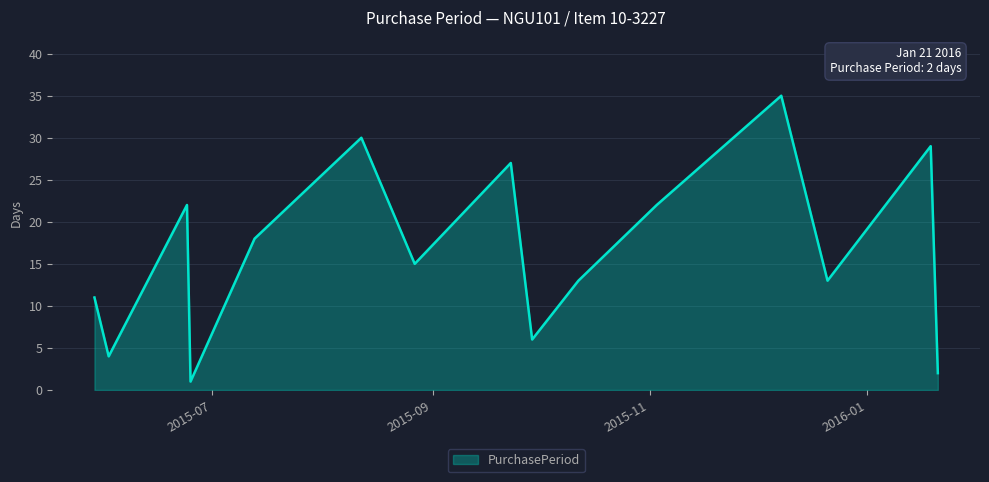

How many lines are shown in the chart?

1